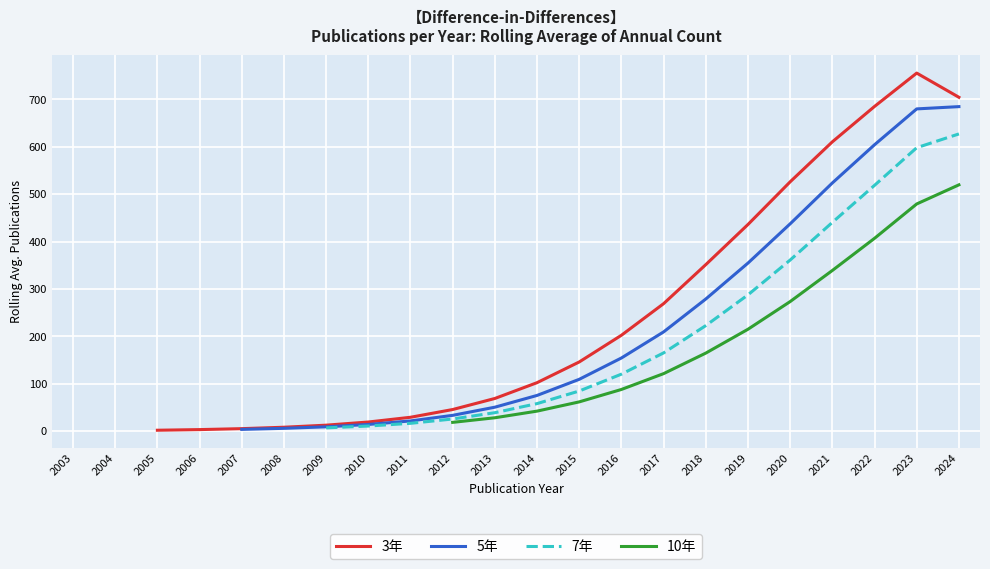

What is the sum of the 10年 values at 2024 and 2023?

998.9